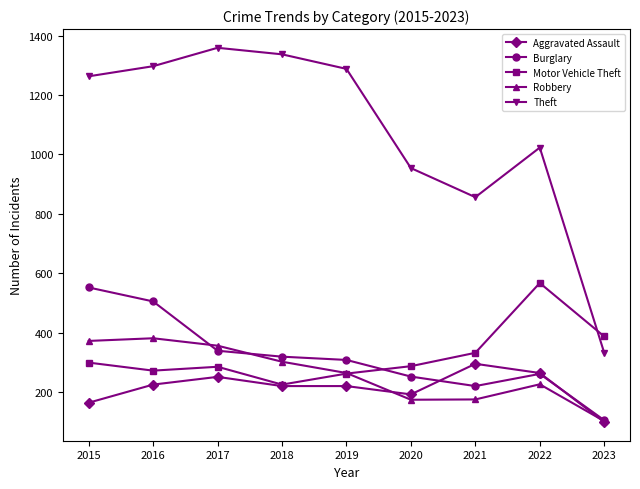

How many interior local peaks does the Theft series have?

2